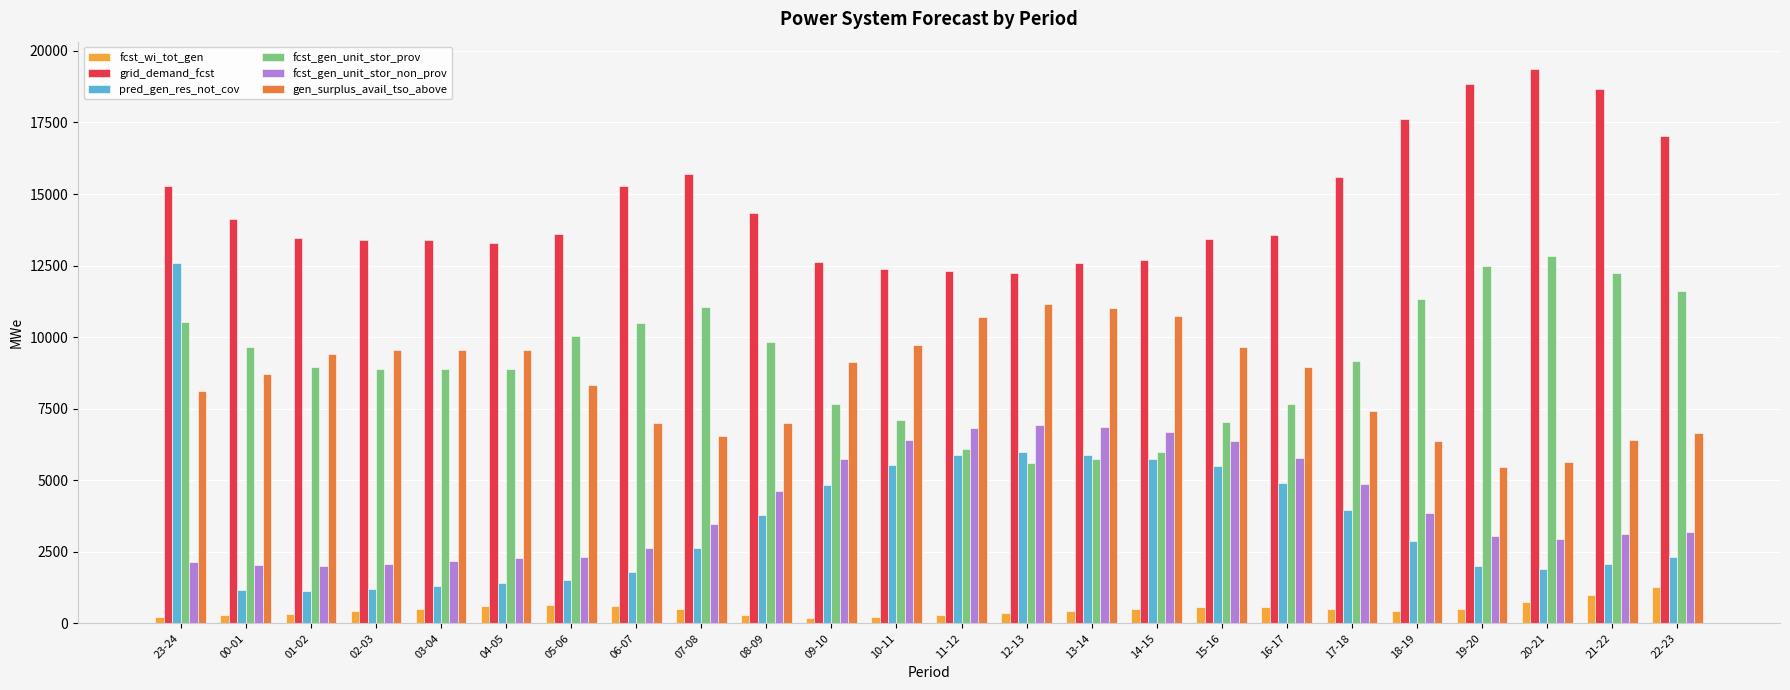

What is the difference between the maximum and second lowest values in the pred_gen_res_not_cov series?

11420